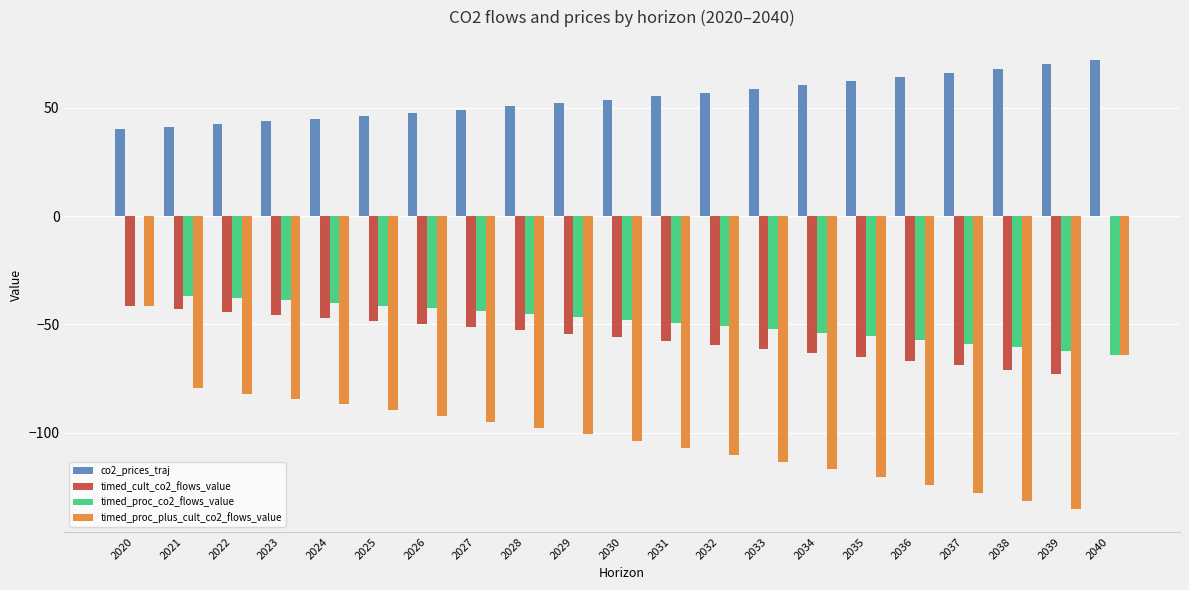

Is the value of timed_proc_co2_flows_value at 2040 greater than the value of co2_prices_traj at 2039?

No